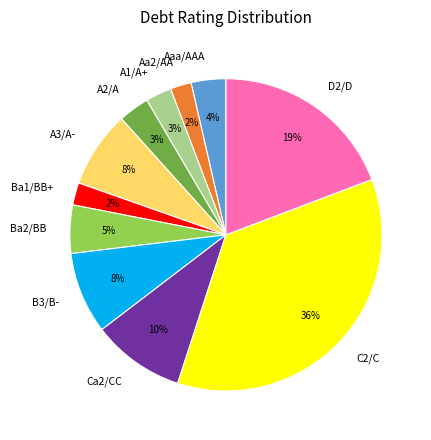

To the nearest percent, what is the difference between the B3/B- and Ba2/BB slice percentages?

3%